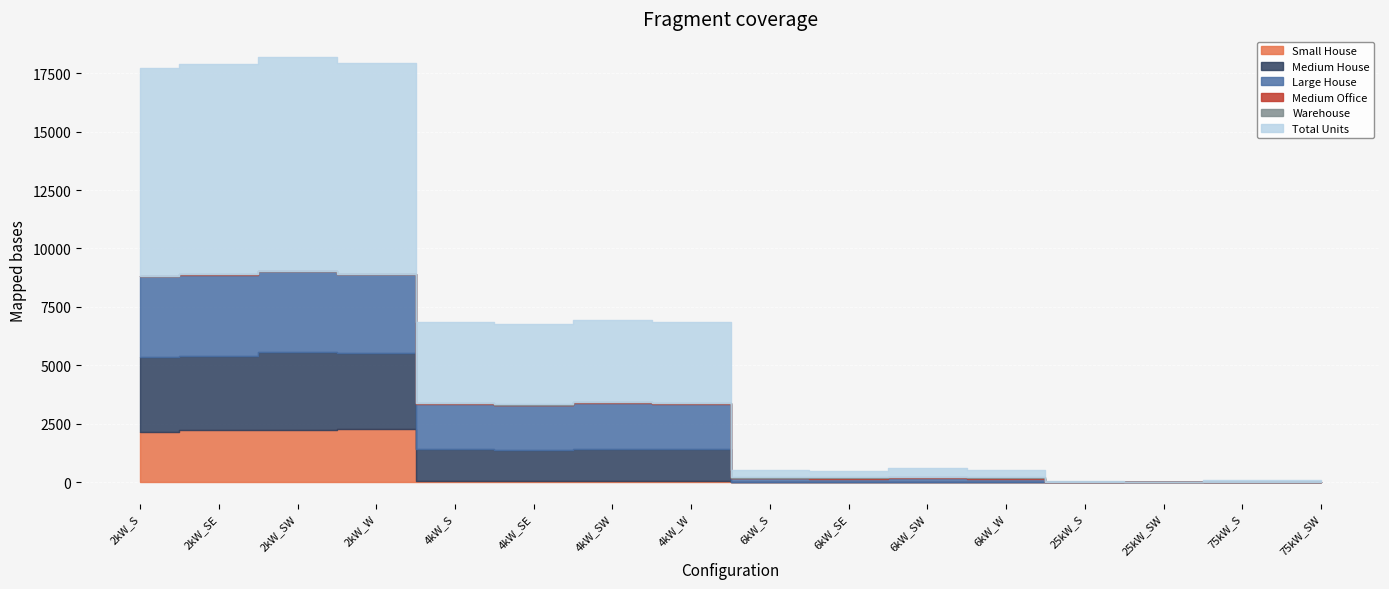

The value of Total Units at 6kW_W is 467. True or false?

False